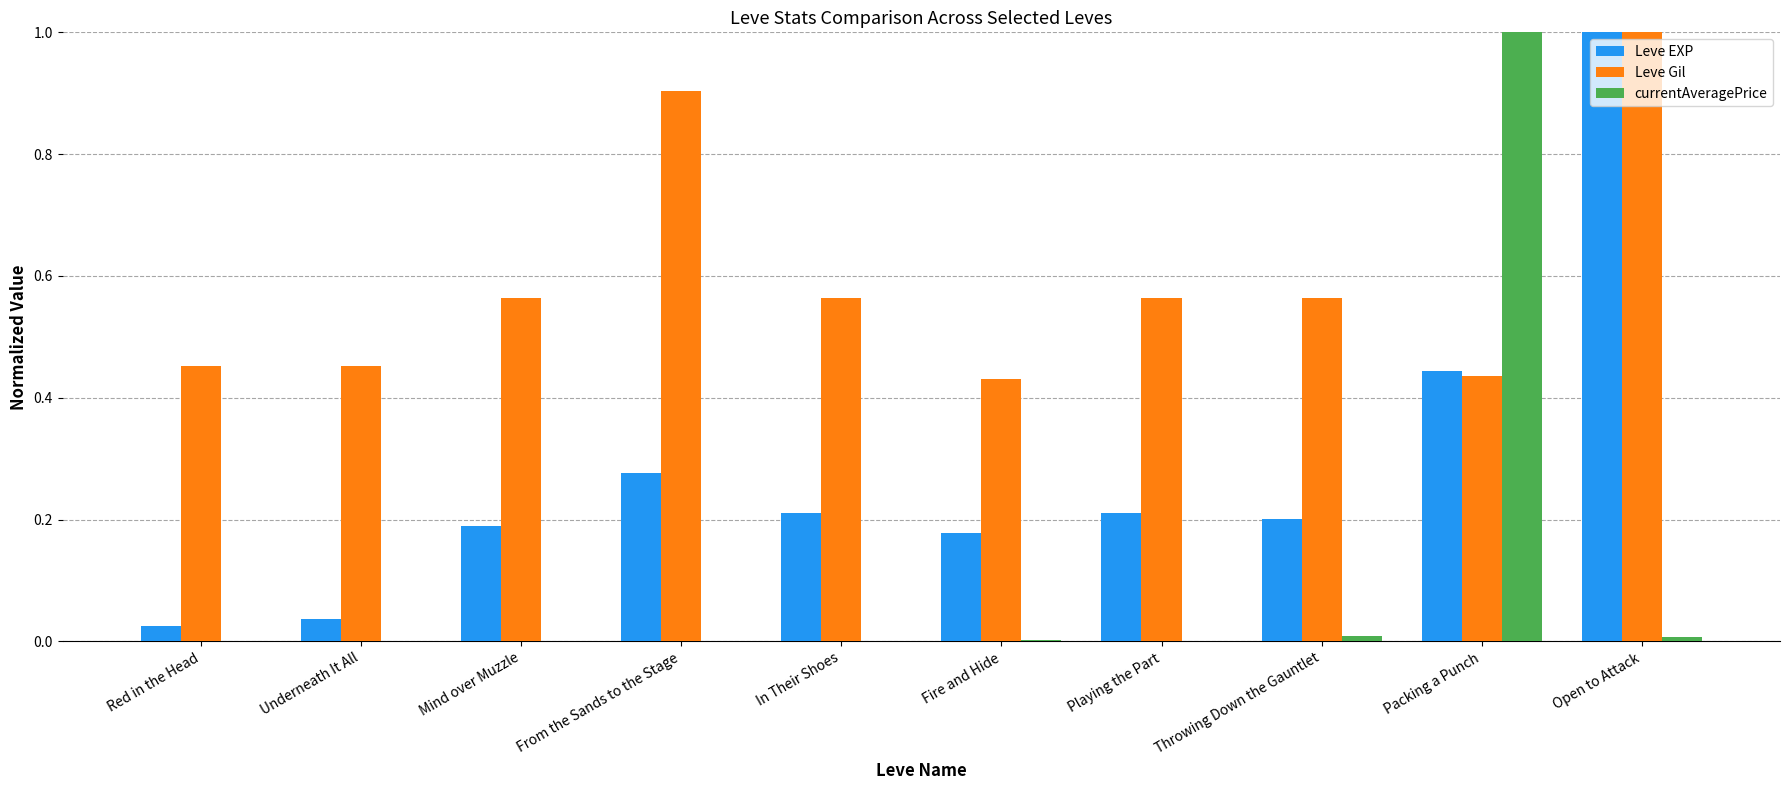

What is the sum of all Leve Gil values?

5.9